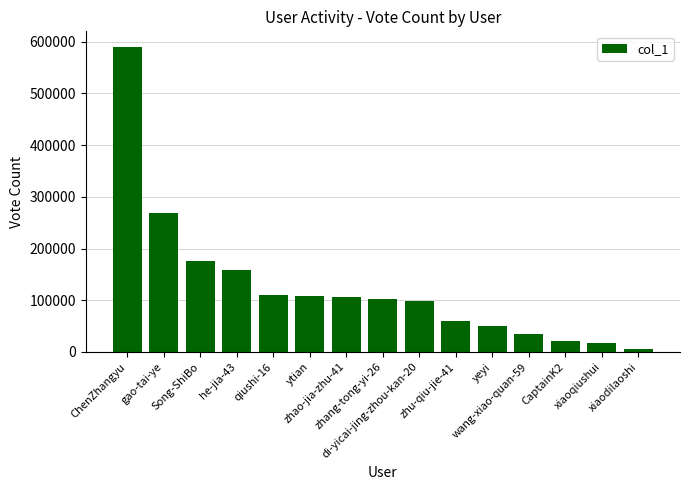

What is the change in value from he-jia-43 to qiushi-16?

-47205